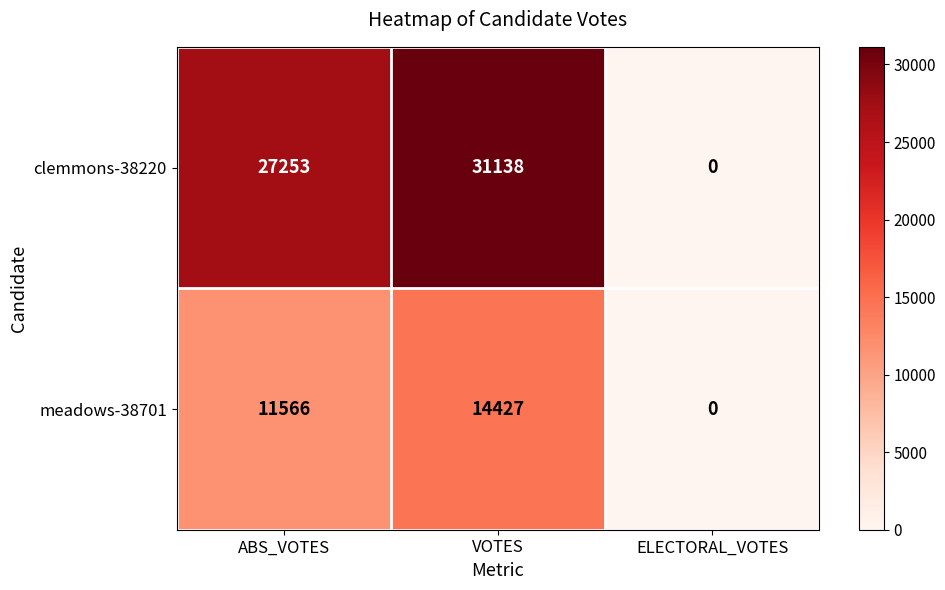

Reading left to right, transcribe all the data shown in this chart.

clemmons-38220: 27253	31138	0
meadows-38701: 11566	14427	0